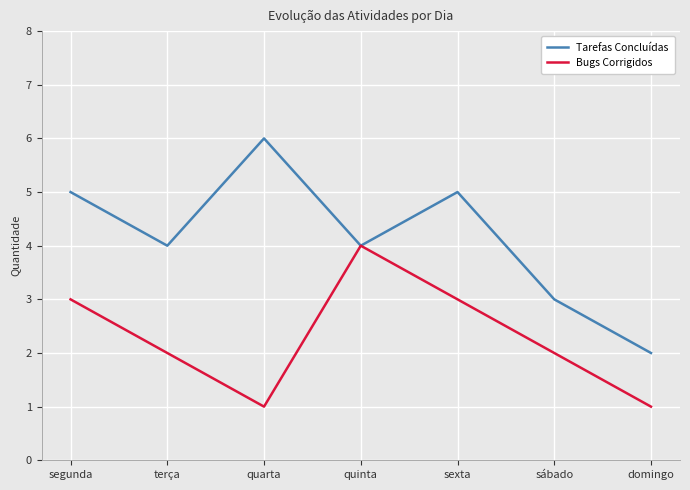

At how many categories does at least one series exceed 1?

7